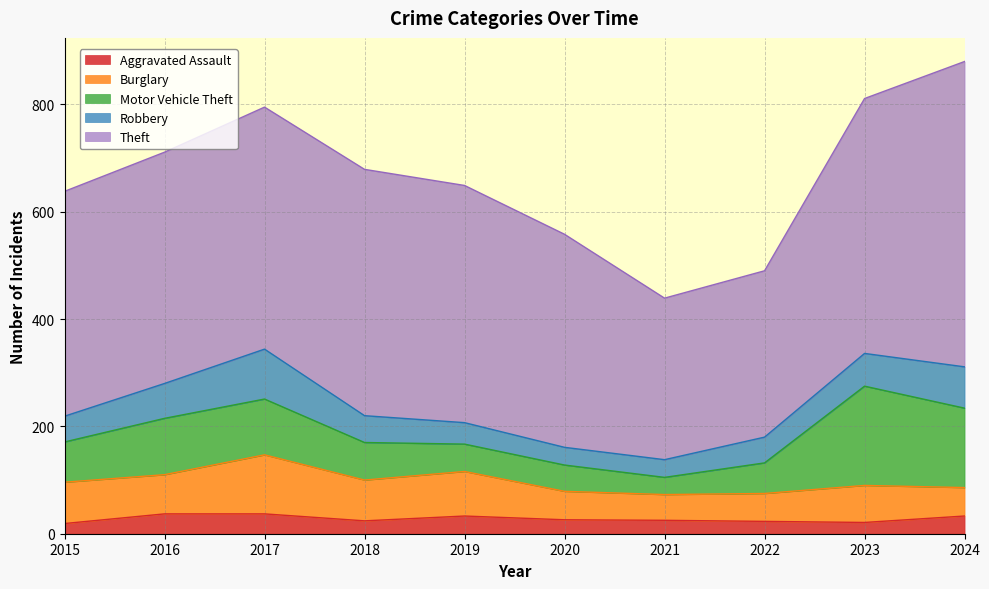

What is the spread (max minus min) of values at 2022?

287